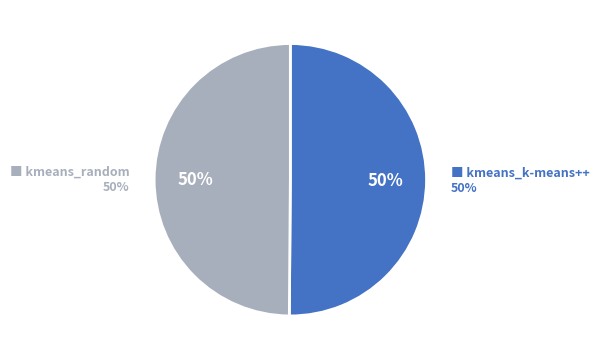

To the nearest percent, what portion does kmeans_random represent?

50%